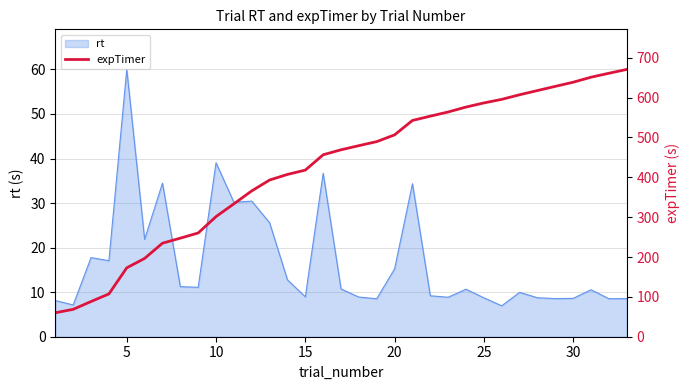

What is the maximum value for rt?

60.0